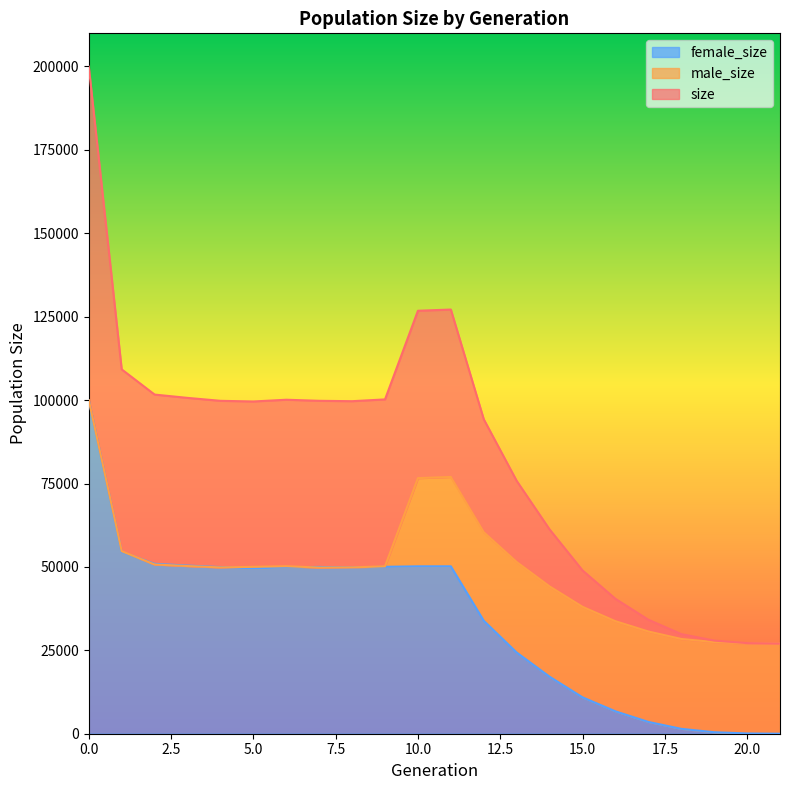

Rank the series at 20 from lowest to highest value.

female_size, male_size, size